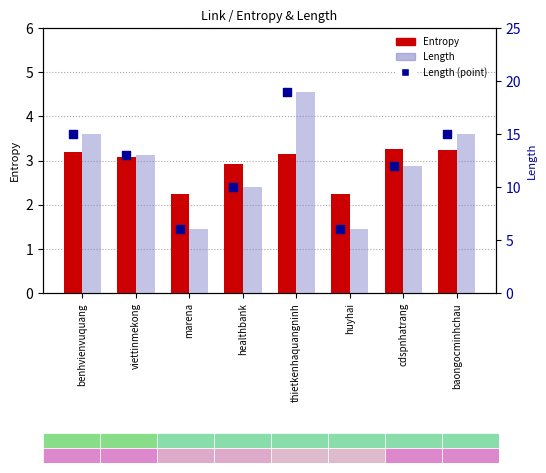

At how many categories does at least one series exceed 14?

3